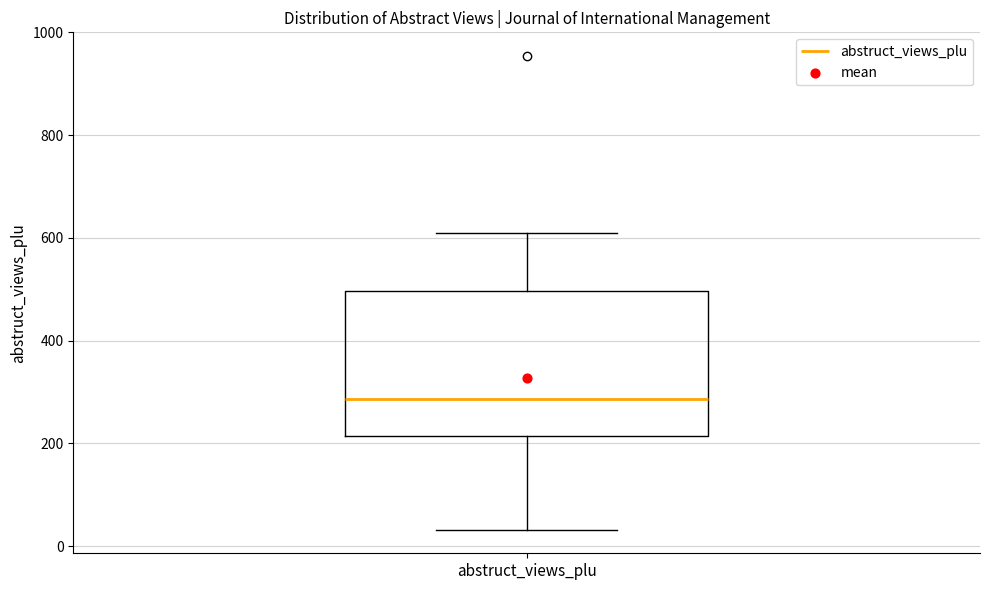

Where is the lower edge of the box for abstruct_views_plu on the y-axis? The values are not printed on the chart, so give them approximately, as read against the axis.

220